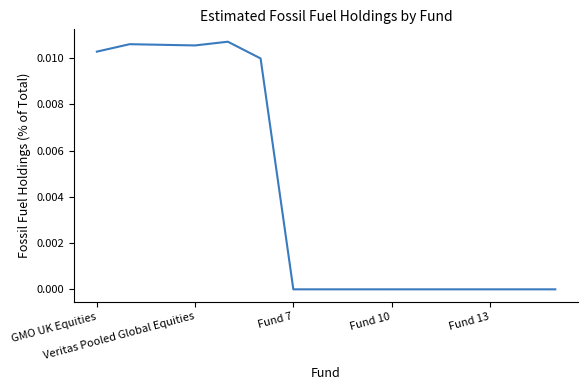

How many lines are shown in the chart?

1